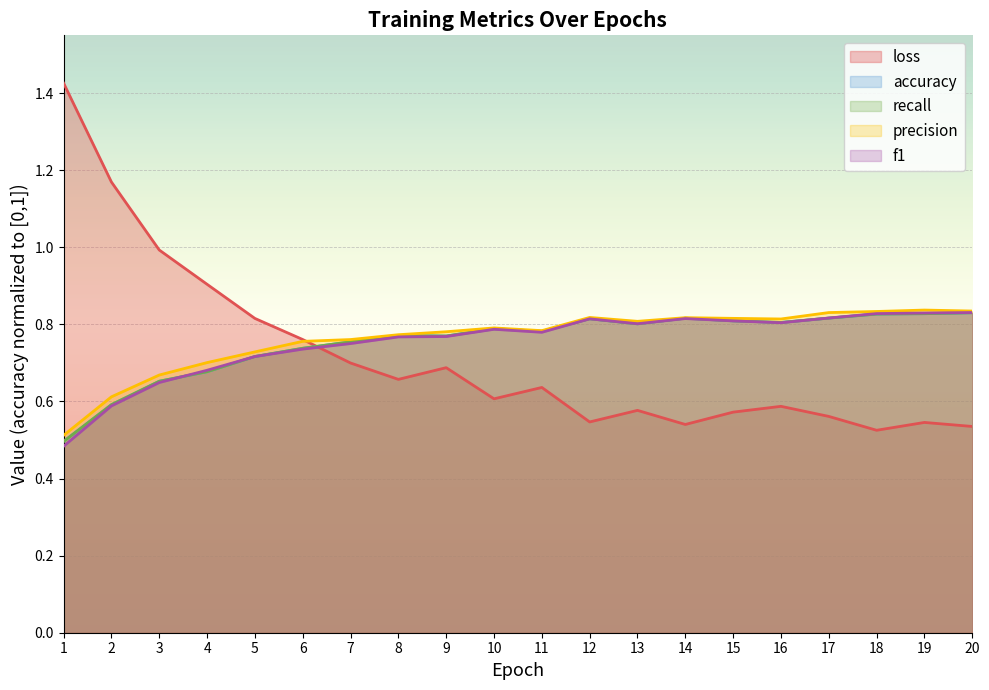

What is the lowest value of the f1 series?

0.5